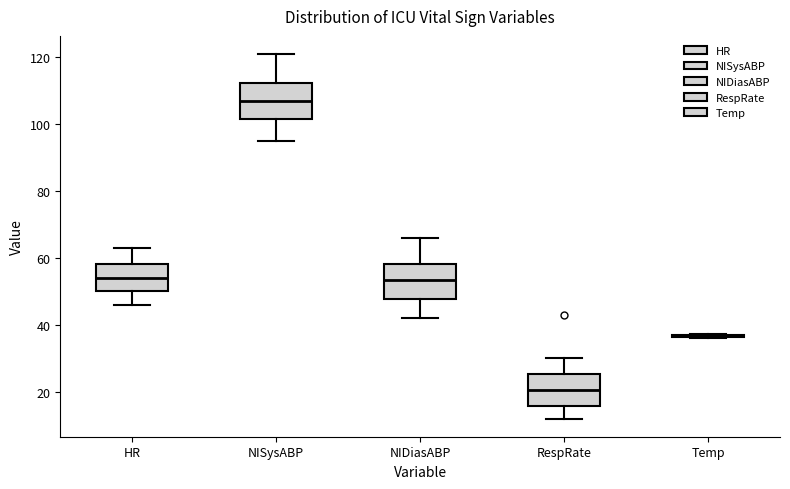

Reading left to right, transcribe this box plot: for each box, give where its median line is, the range the box spans, and where its two whiskers end, as read against the y-axis. The values are not printed on the chart, so give them approximately, as read against the axis.

HR: median 54, box 50 to 58, whiskers 46 to 64
NISysABP: median 108, box 102 to 112, whiskers 96 to 122
NIDiasABP: median 54, box 48 to 58, whiskers 42 to 66
RespRate: median 20, box 16 to 26, whiskers 12 to 30
Temp: box collapsed to a line at 36, whiskers 36 to 38